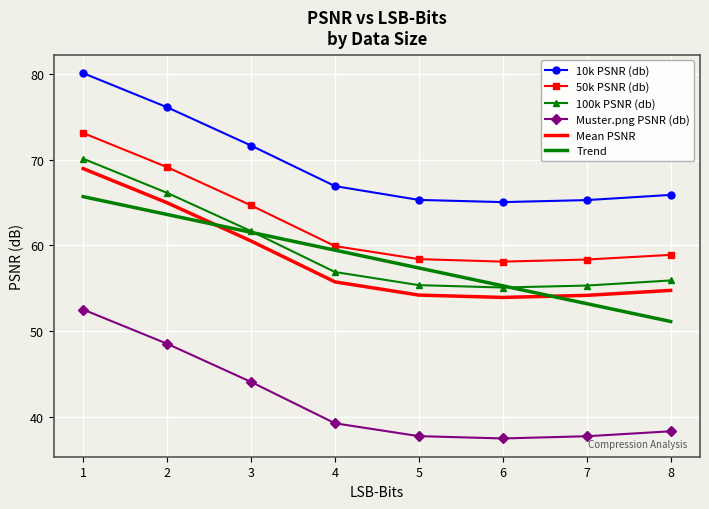

The 50k PSNR (db) series shows 58.4 at 5. True or false?

True